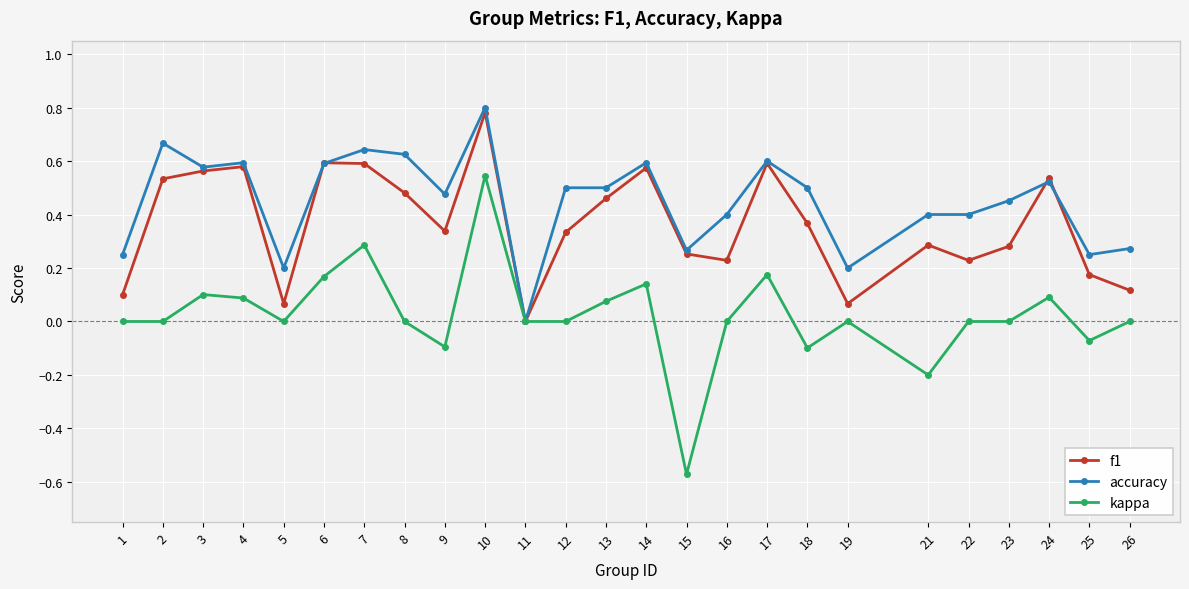

At which category does the chart reach its minimum across all series?

15